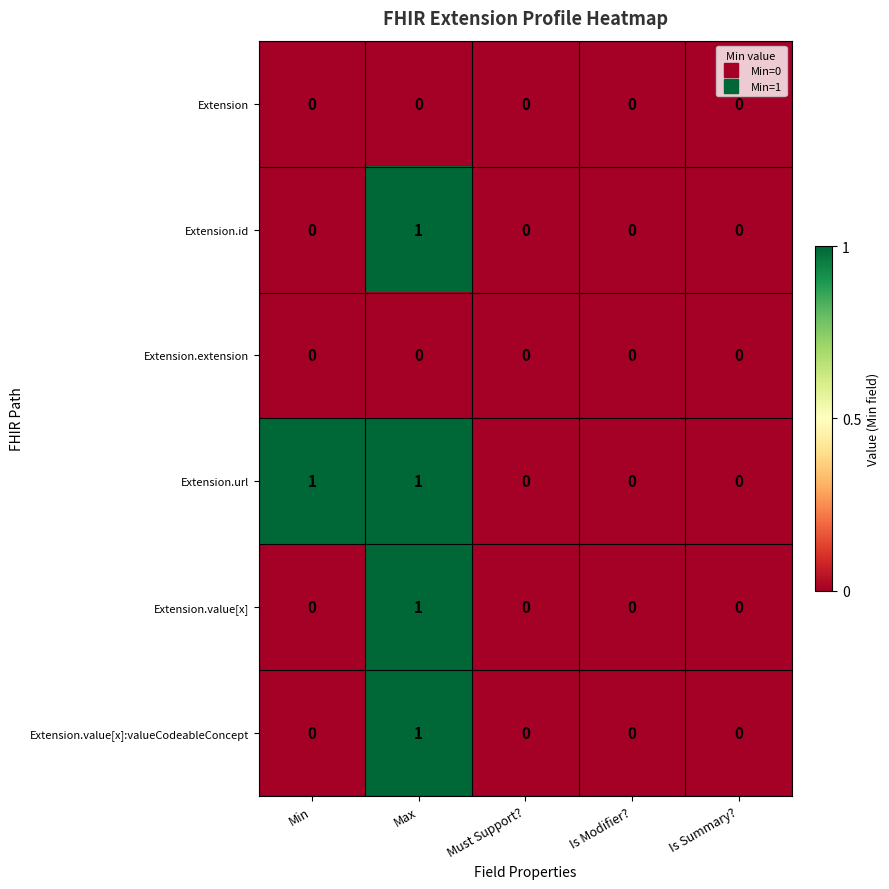

The value of Extension.url at Min is 0. True or false?

False